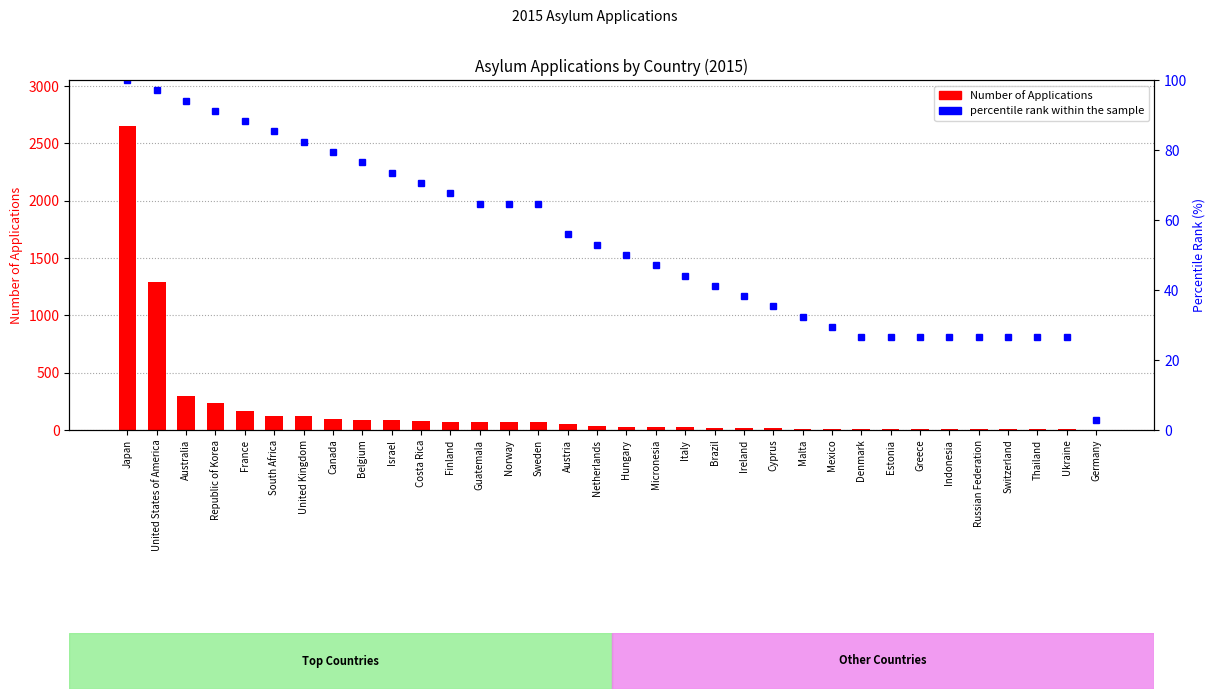

Reading left to right, extract all data points from this chart.

Number of Applications: Japan=2655.0	United States of America=1294.0	Australia=299.0	Republic of Korea=236.0	France=164.0	South Africa=125.0	United Kingdom=118.0	Canada=97.0	Belgium=89.0	Israel=87.0	Costa Rica=78.0	Finland=72.0	Guatemala=68.0	Norway=68.0	Sweden=68.0	Austria=48.0	Netherlands=37.0	Hungary=29.0	Micronesia=26.0	Italy=22.0	Brazil=20.0	Ireland=17.0	Cyprus=14.0	Malta=10.0	Mexico=7.0	Denmark=5.0	Estonia=5.0	Greece=5.0	Indonesia=5.0	Russian Federation=5.0	Switzerland=5.0	Thailand=5.0	Ukraine=5.0	Germany=2.0
percentile rank within the sample: Japan=100.0	United States of America=97.1	Australia=94.1	Republic of Korea=91.2	France=88.2	South Africa=85.3	United Kingdom=82.4	Canada=79.4	Belgium=76.5	Israel=73.5	Costa Rica=70.6	Finland=67.6	Guatemala=64.7	Norway=64.7	Sweden=64.7	Austria=55.9	Netherlands=52.9	Hungary=50.0	Micronesia=47.1	Italy=44.1	Brazil=41.2	Ireland=38.2	Cyprus=35.3	Malta=32.4	Mexico=29.4	Denmark=26.5	Estonia=26.5	Greece=26.5	Indonesia=26.5	Russian Federation=26.5	Switzerland=26.5	Thailand=26.5	Ukraine=26.5	Germany=2.9